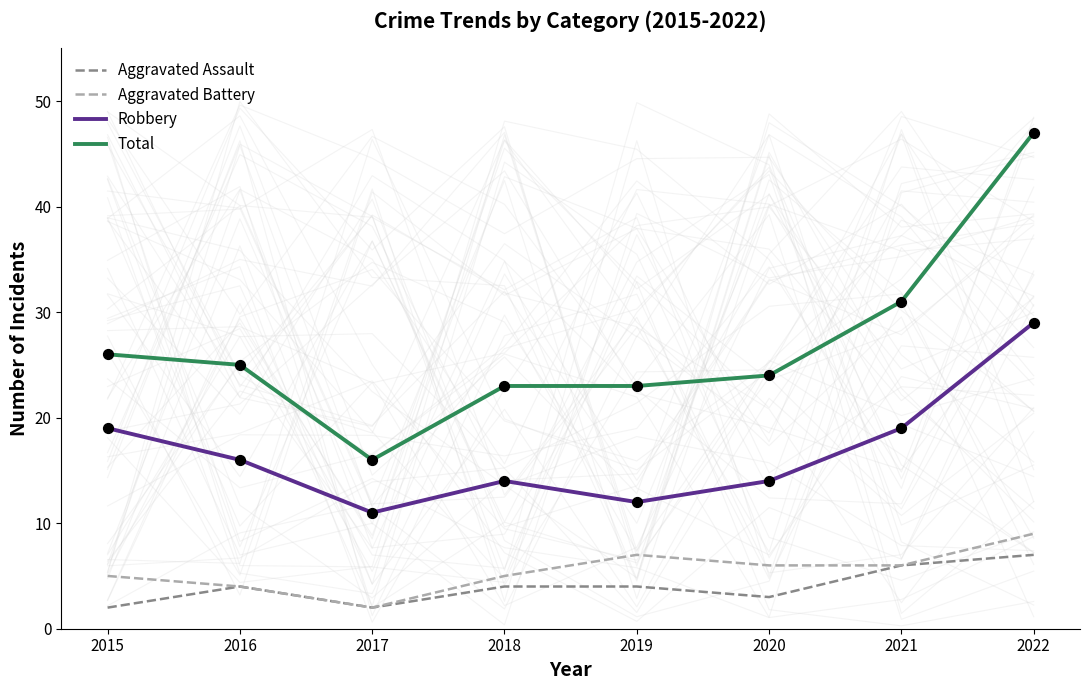

Which series reaches the maximum Y coordinate?

Total